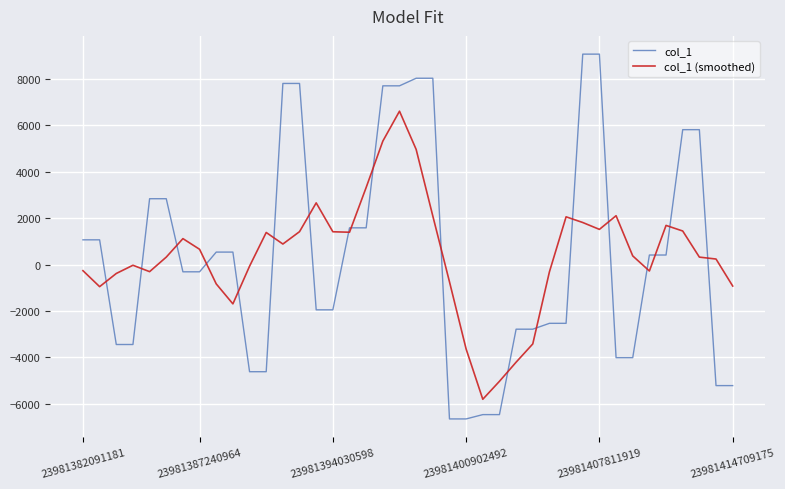

Which series has the widest spread of values?

col_1